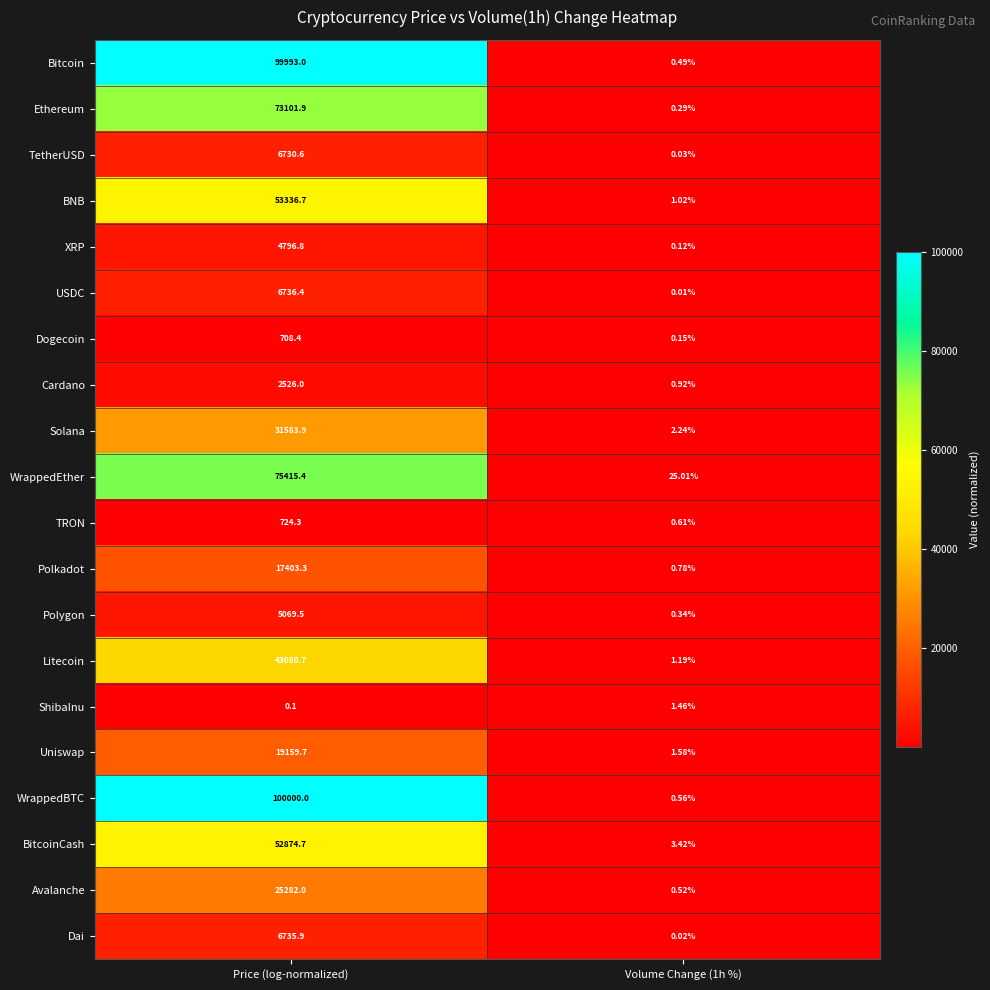

What is the total value across all series at Price (log-normalized)?

625259.3